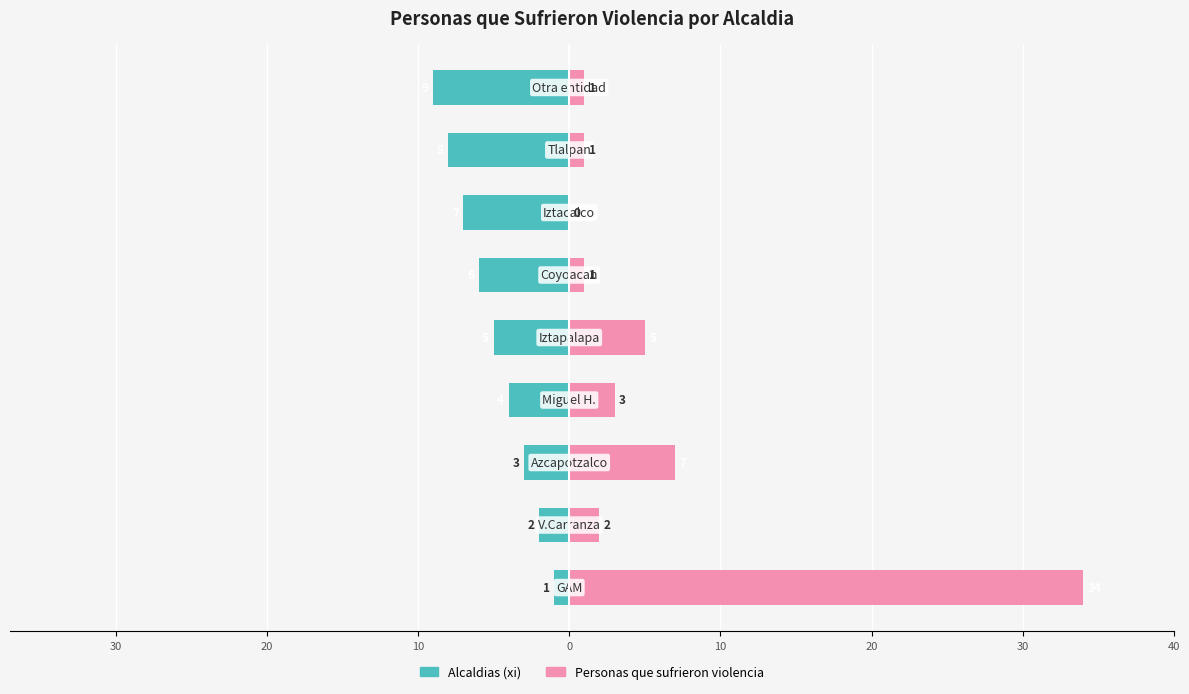

Is the value of Alcaldias (xi) at 40 greater than the value of Personas que sufrieron violencia at 20?

No